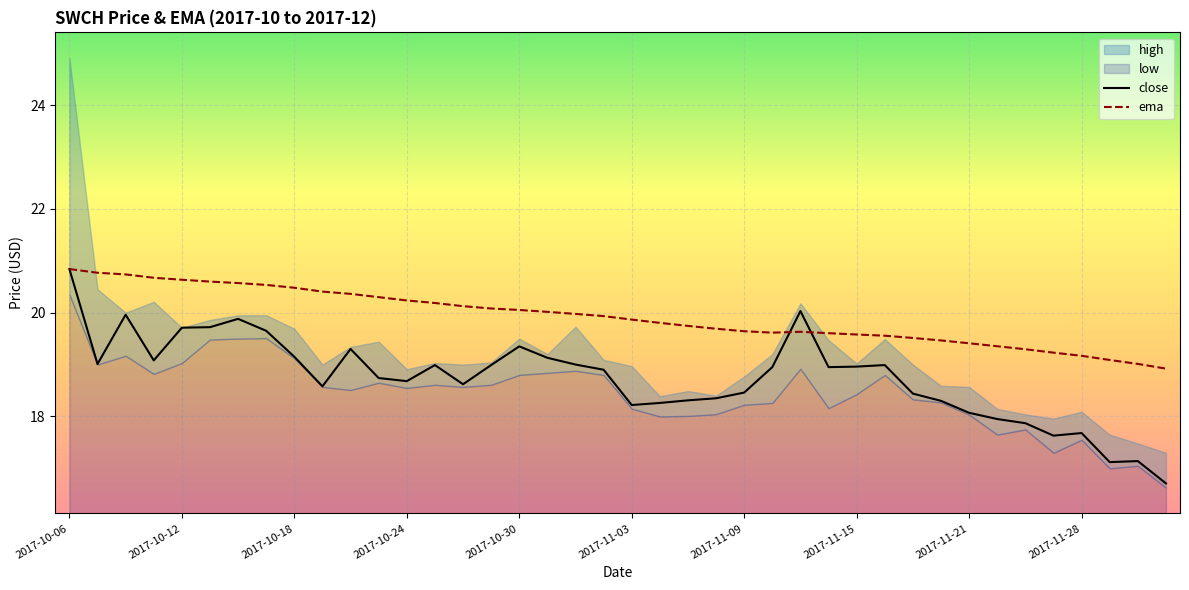

In ema, how many points are higher than both neighbors (excluding endpoints)?

1